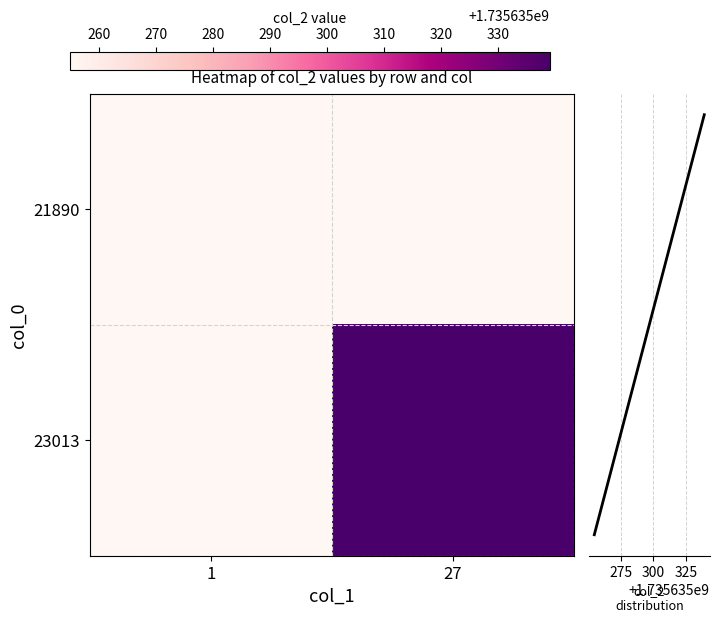

Which category has the highest value across all series?

27